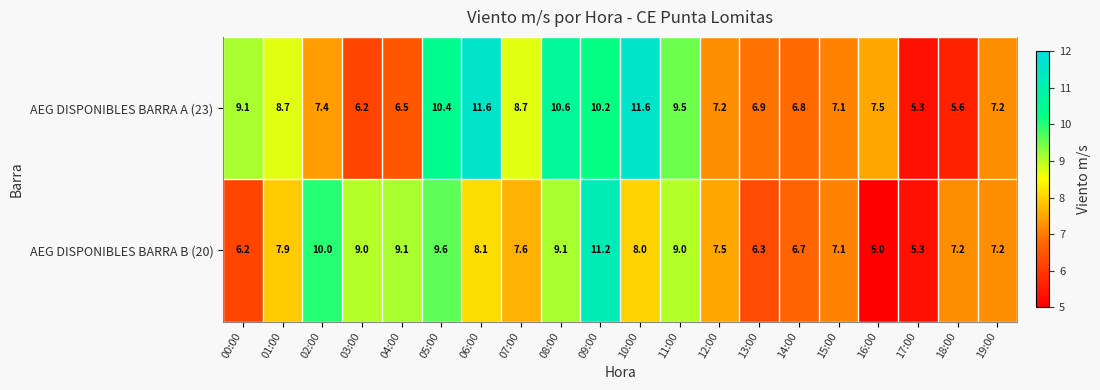

At which label does AEG DISPONIBLES BARRA A (23) first exceed 7?

00:00